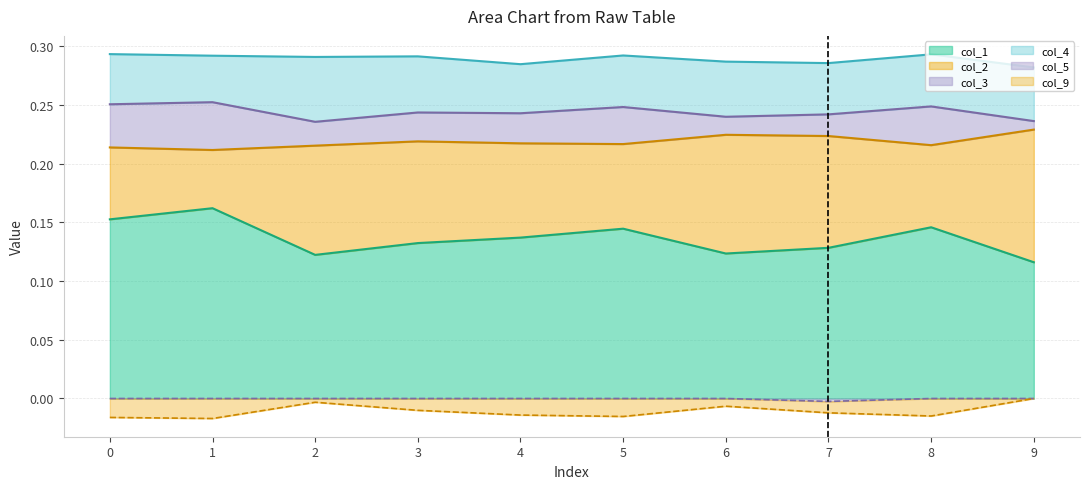

Which series has the largest total across all categories?

col_1